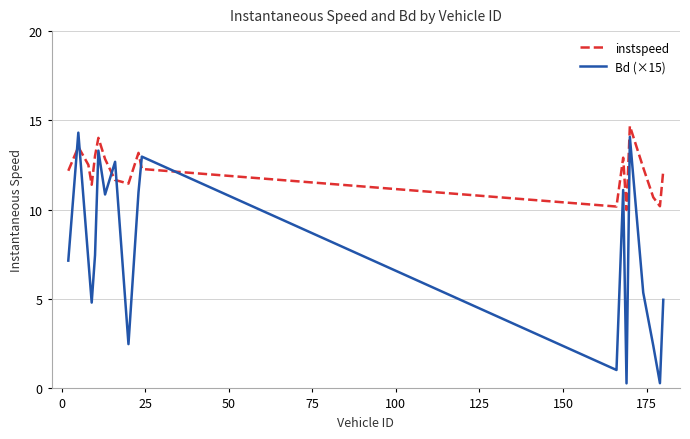

Which series has the widest spread of values?

Bd (×15)